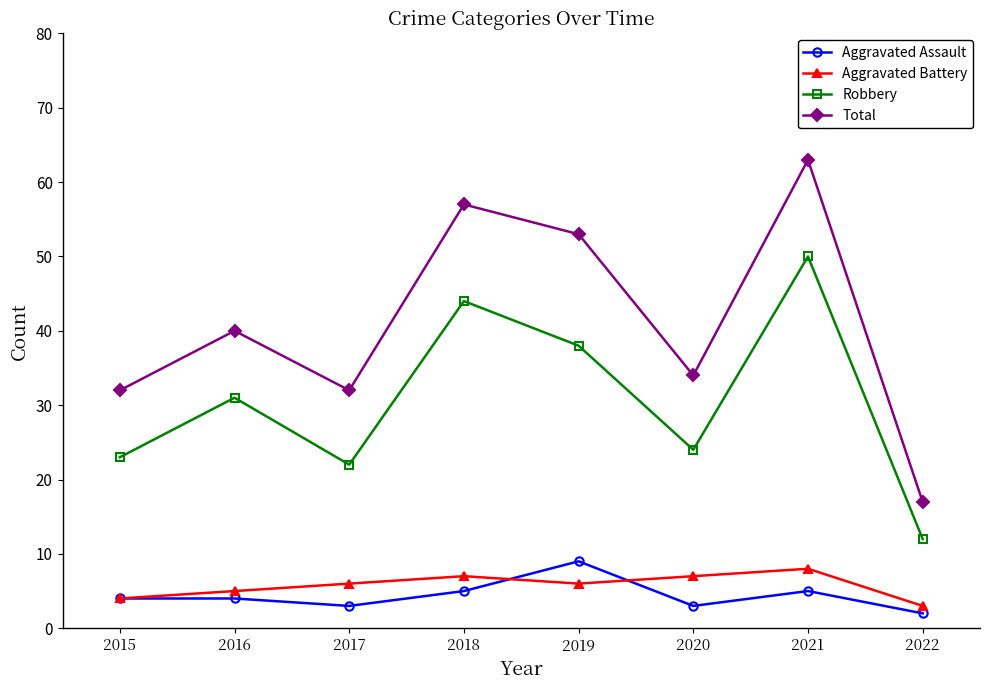

At 2018, list the series in order from largest to smallest.

Total, Robbery, Aggravated Battery, Aggravated Assault